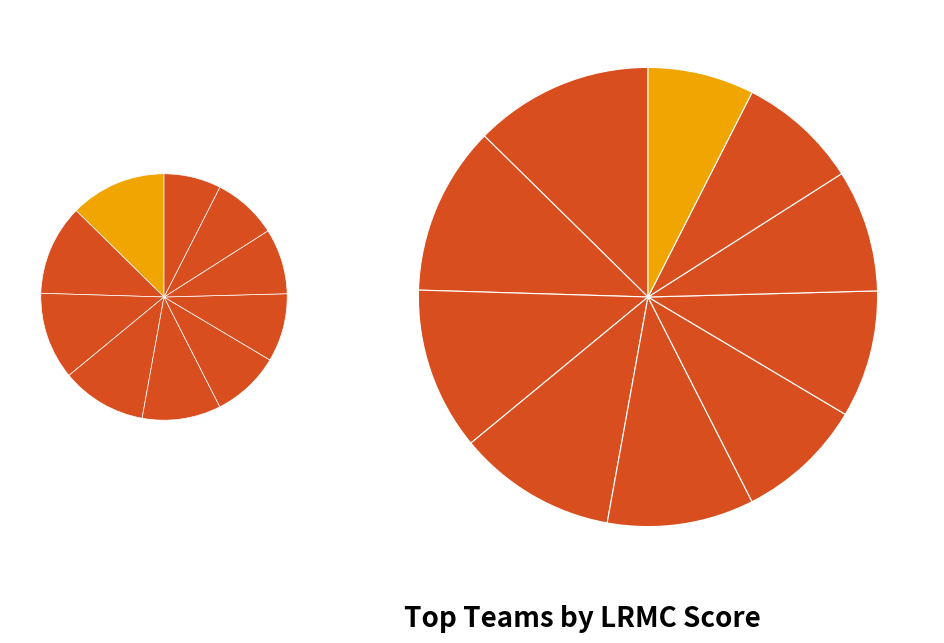

Which category has the smallest portion of the pie?

Maryland